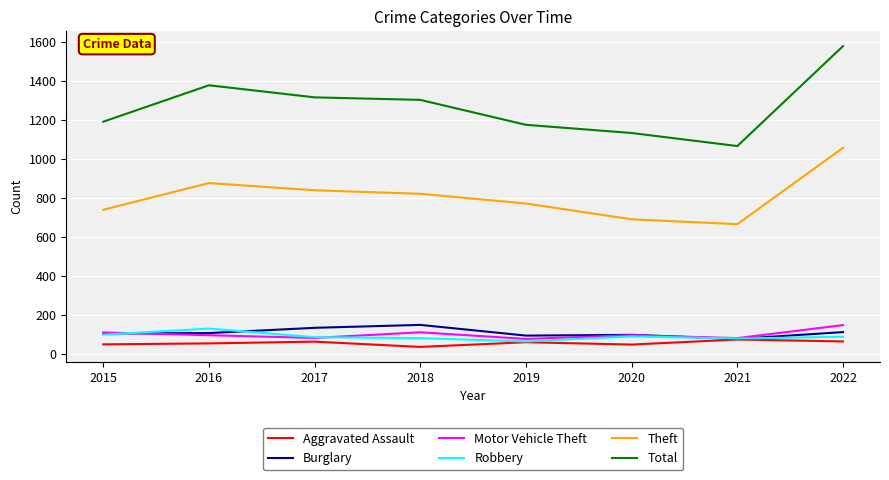

What is the approximate value of Robbery at 2019?

64